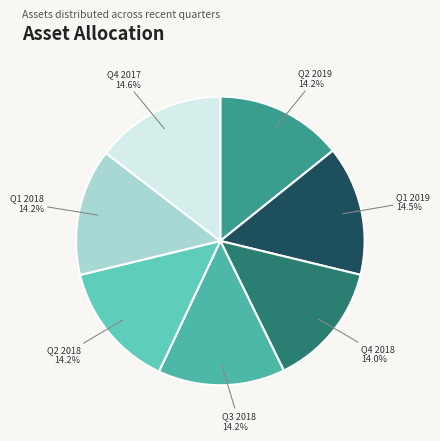

Count the number of slices in the pie.

7